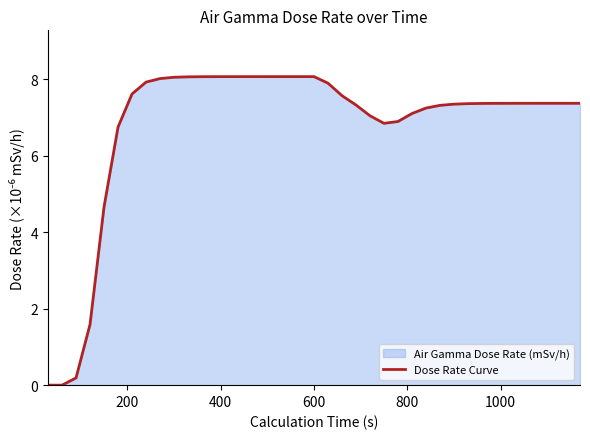

What is the difference between the maximum and minimum values?

8.1